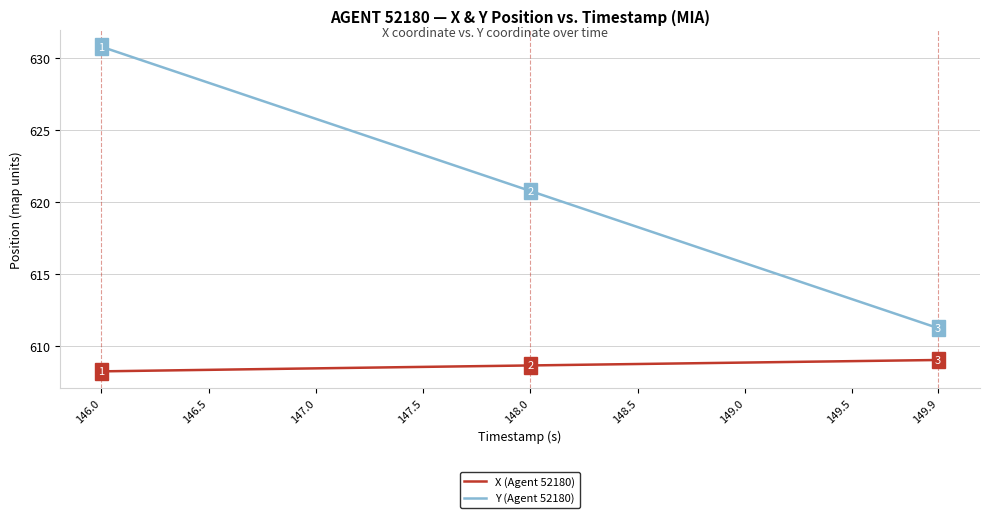

What is the difference between the maximum and minimum values in the X (Agent 52180) series?

0.8